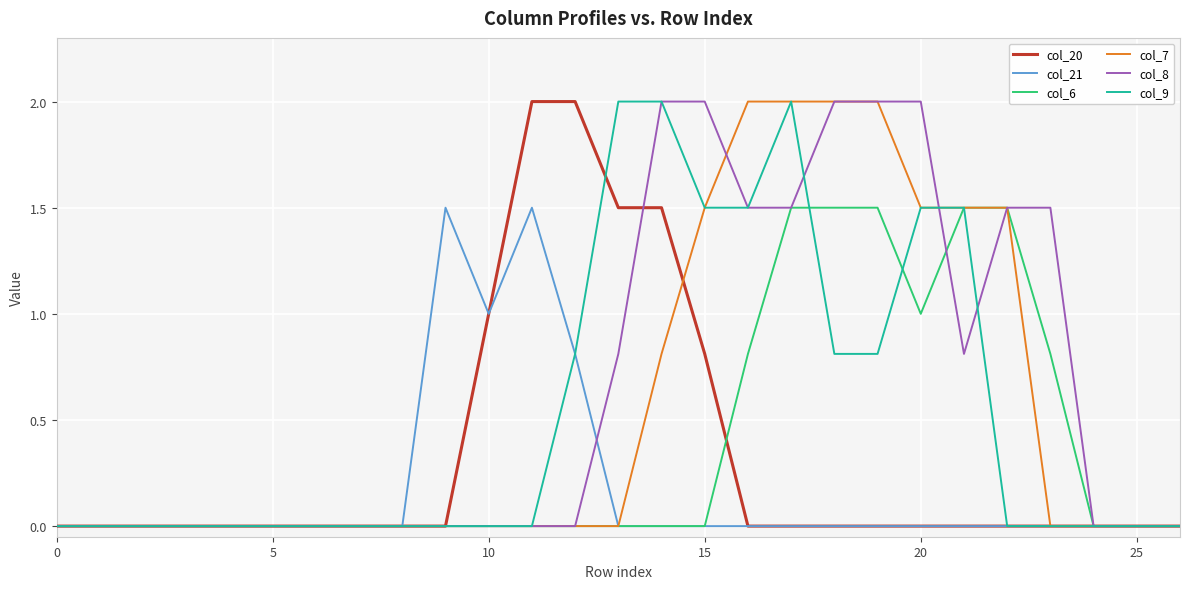

Which series has the largest total across all categories?

col_8